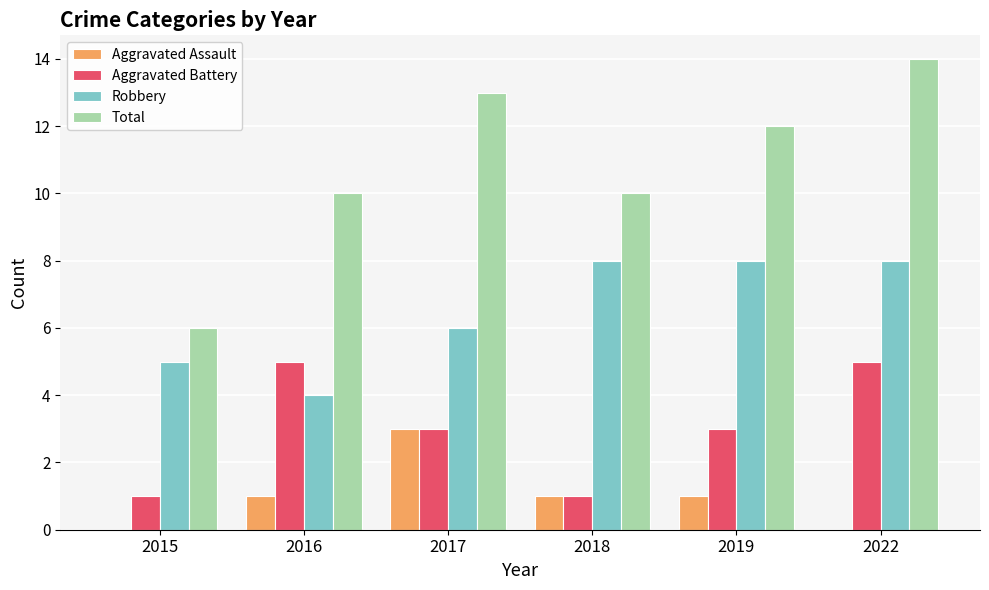

What is the sum of all Aggravated Assault values?

6